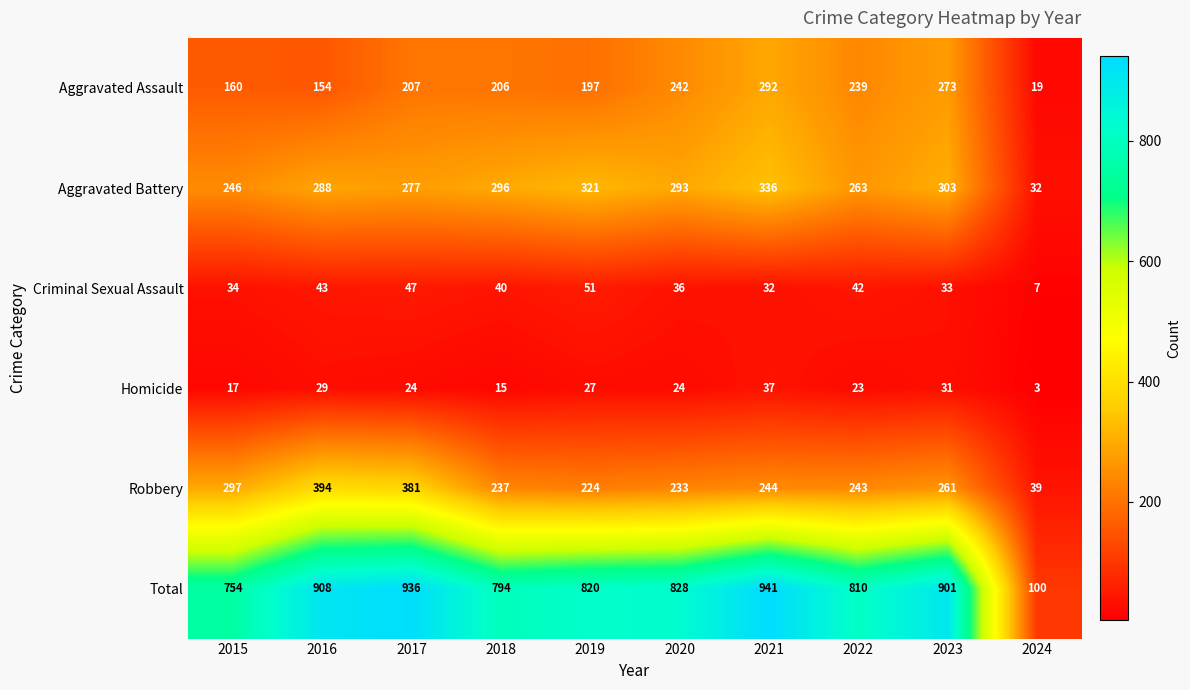

Which category has the lowest value across all series?

2024